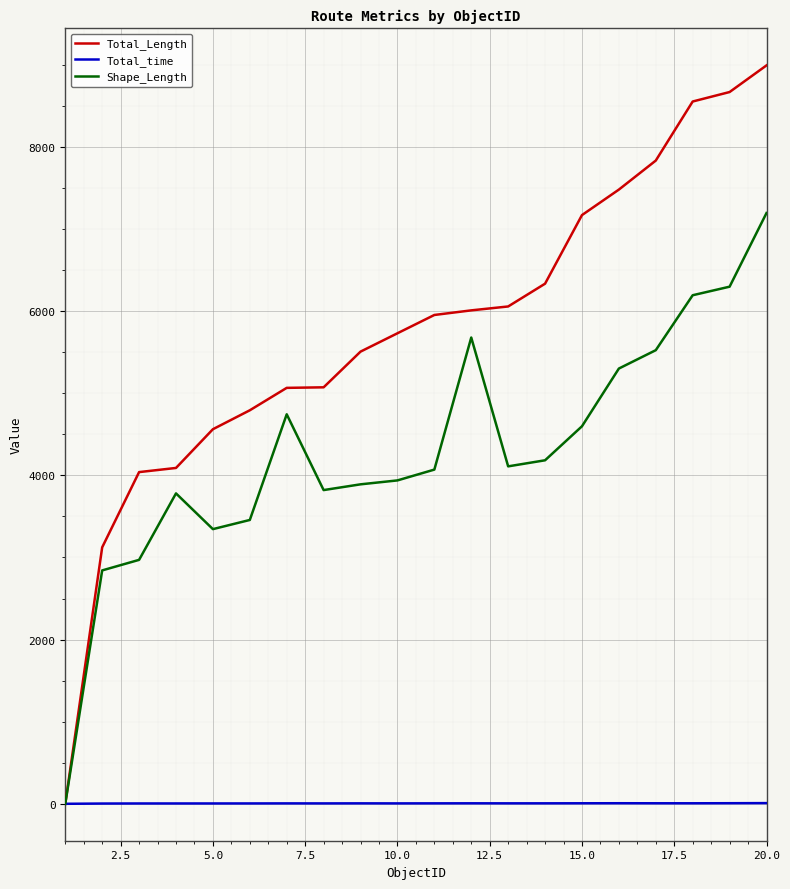

Which series has the largest total across all categories?

Total_Length